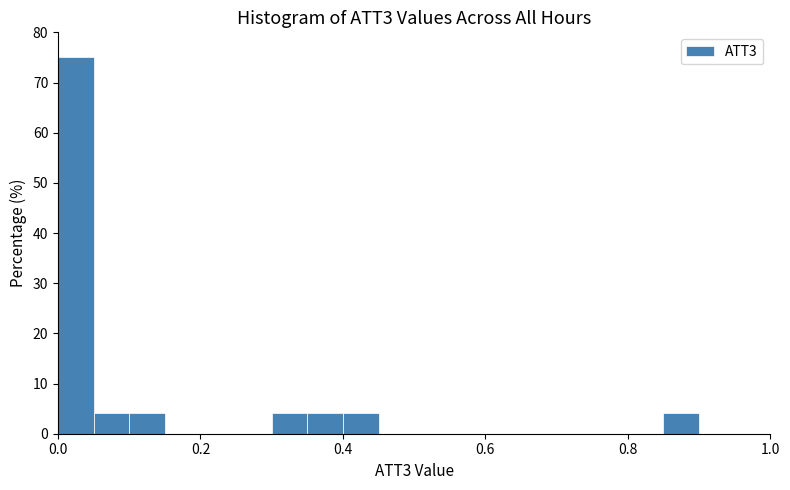

Read against the x-axis, roughly where is the centre of the tallest bar?

0.02